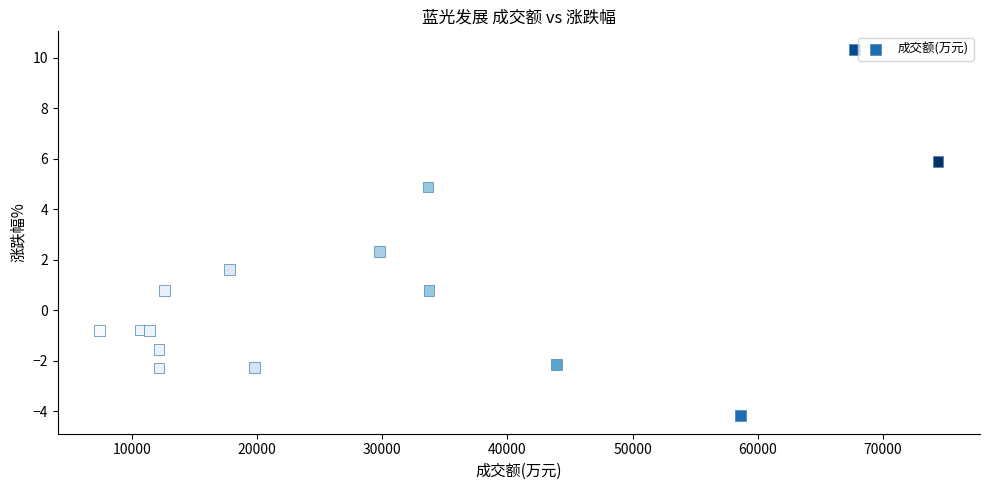

What Y value in the scatter plot is closest to 3?

2.3